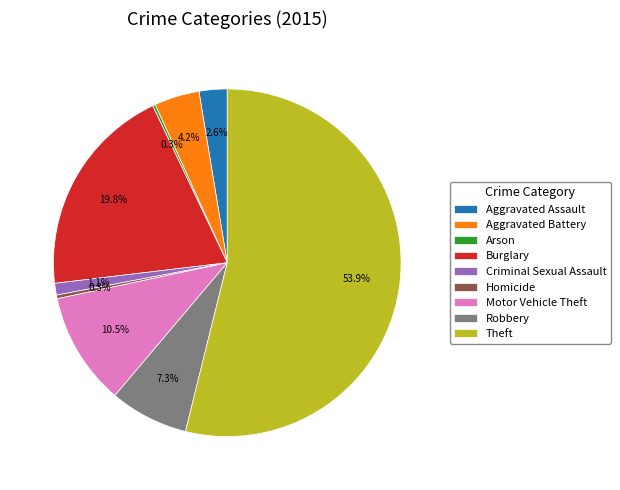

Which category has the biggest portion of the pie?

Theft